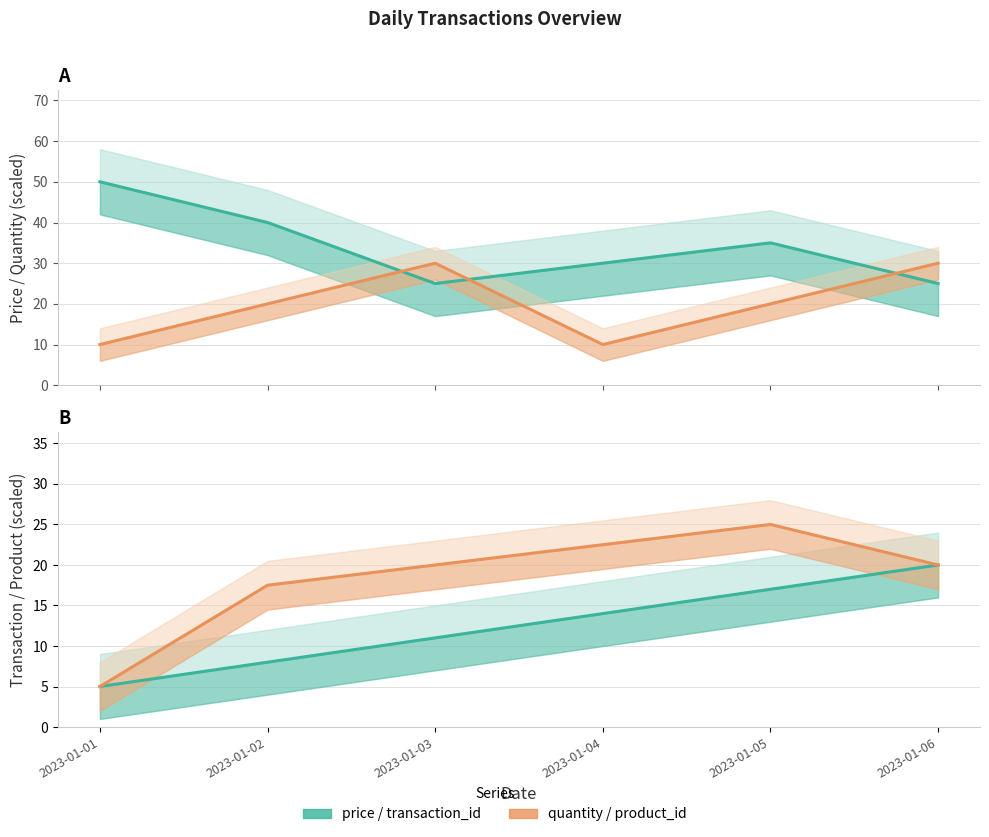

Is it true that product_id (norm) equals 20.0 at 2023-01-06?

True